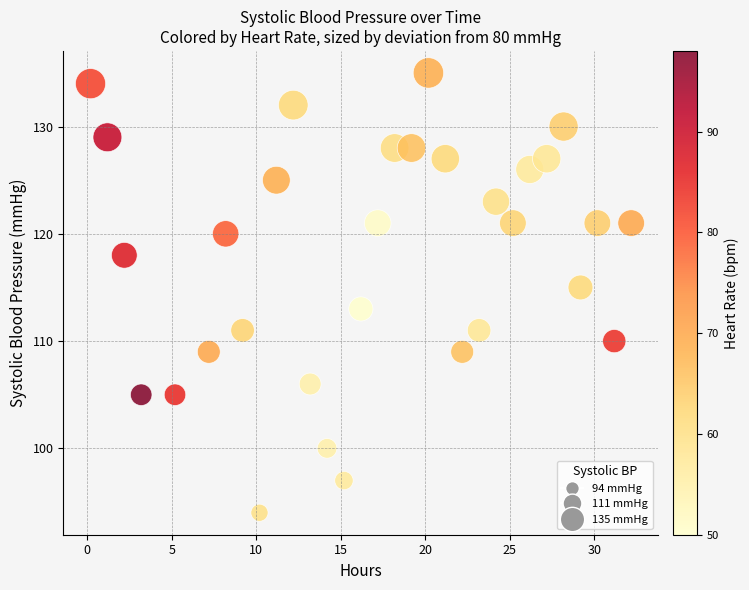

What is the range of Y values (max minus min)?

41